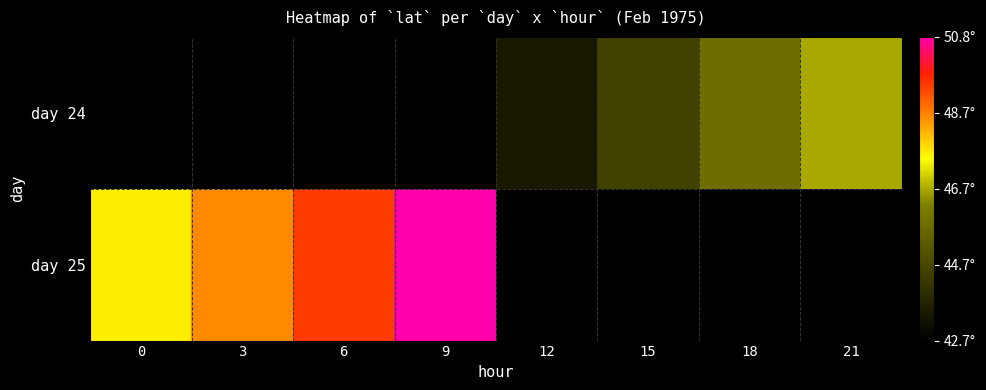

At which label does day 24 first exceed 43?

12